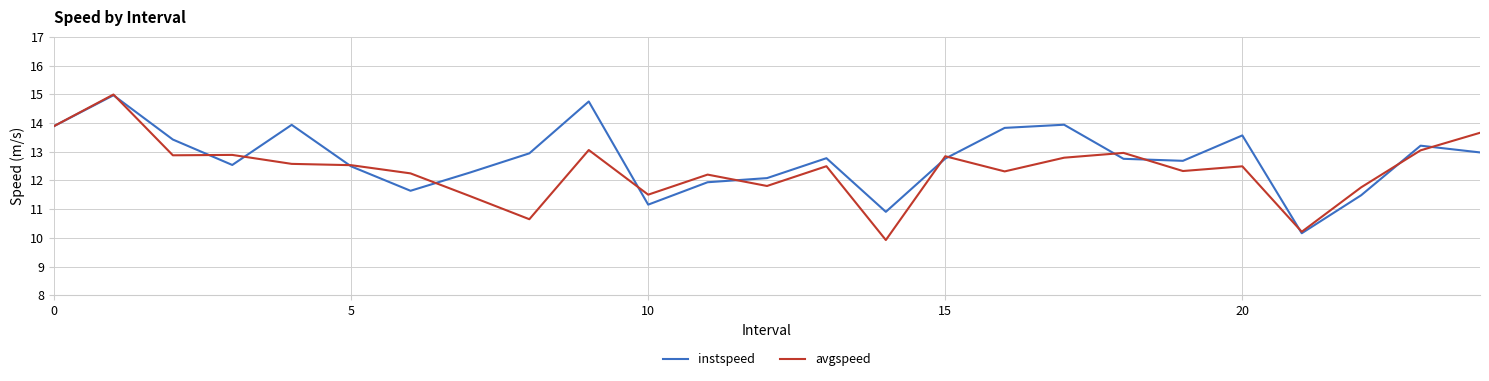

At how many categories does at least one series exceed 10?

25